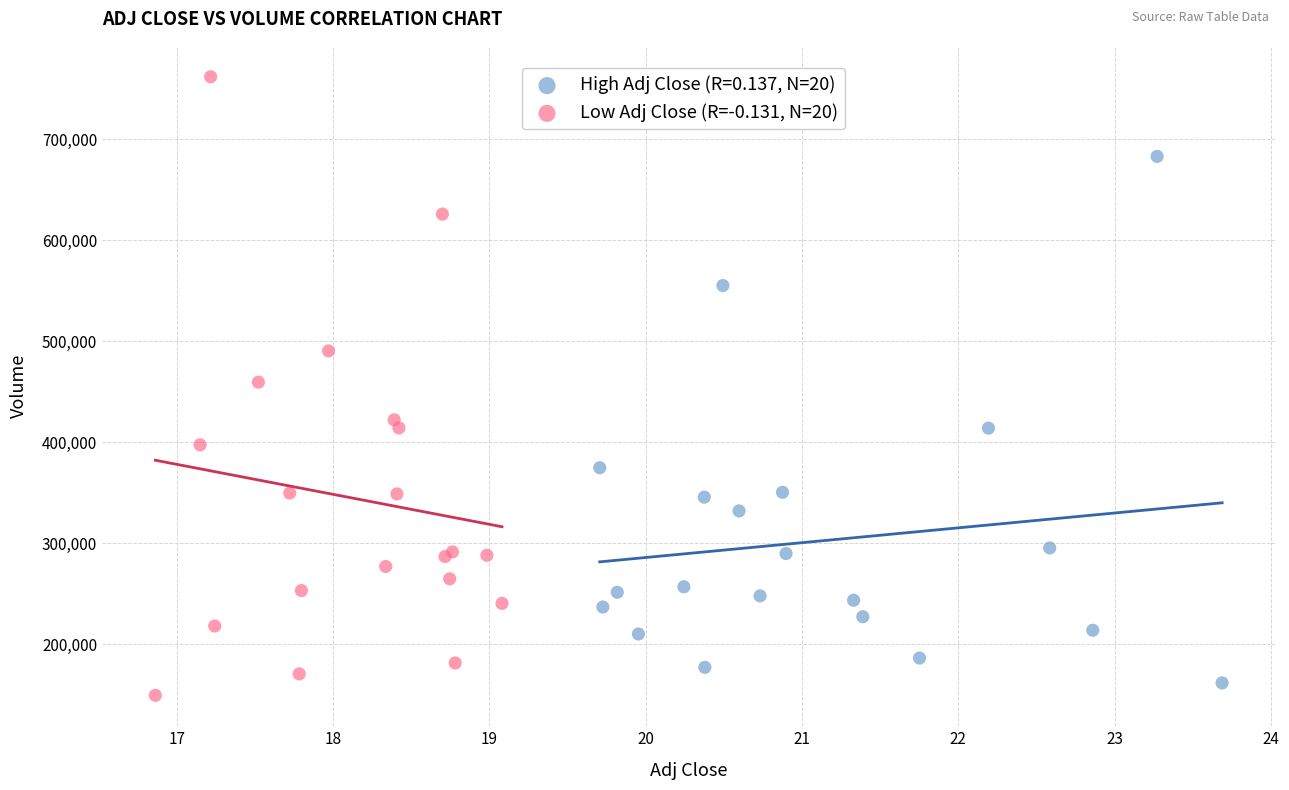

Which series has the widest spread of Y values?

Low Adj Close (R=-0.131, N=20)